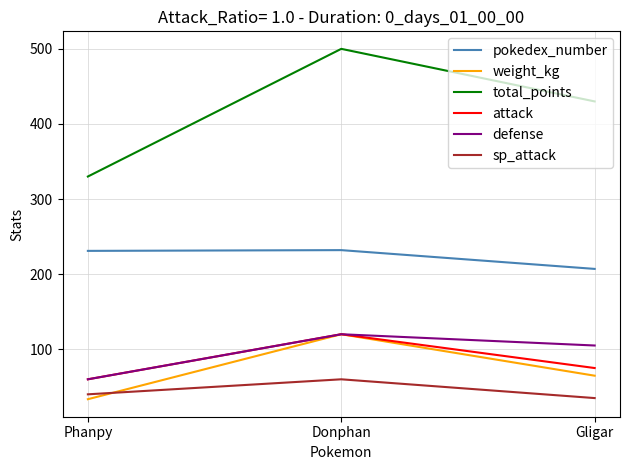

True or false: pokedex_number has a value of 377.2 at Phanpy.

False